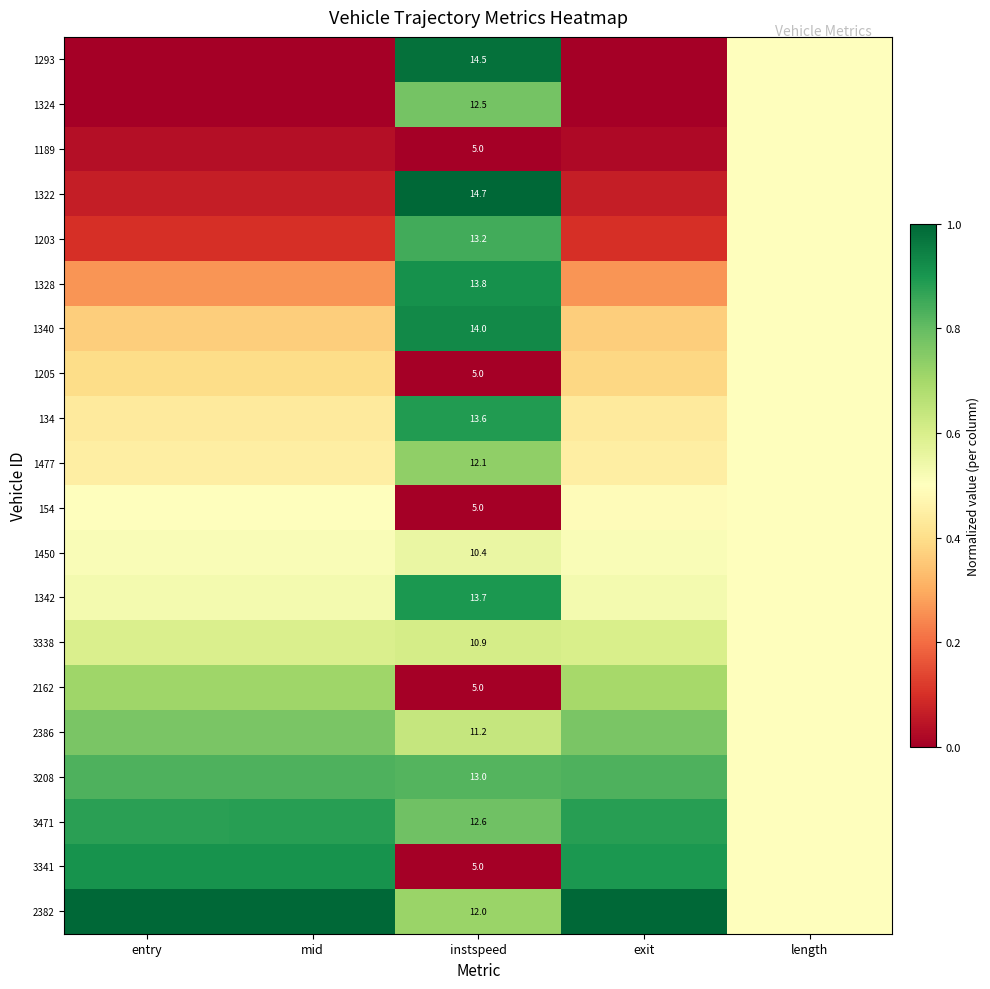

How many distinct data groups are displayed?

20